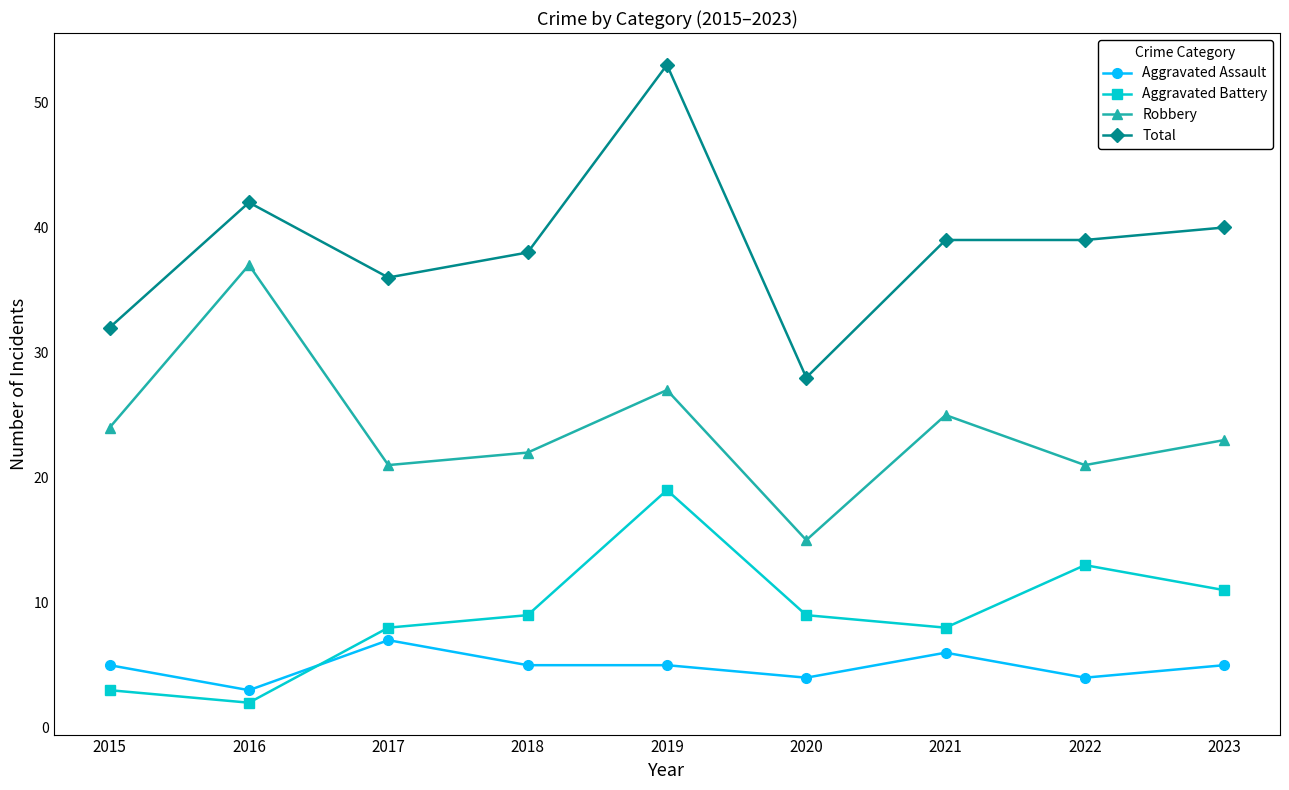

What is the average value of the Aggravated Assault series?

5